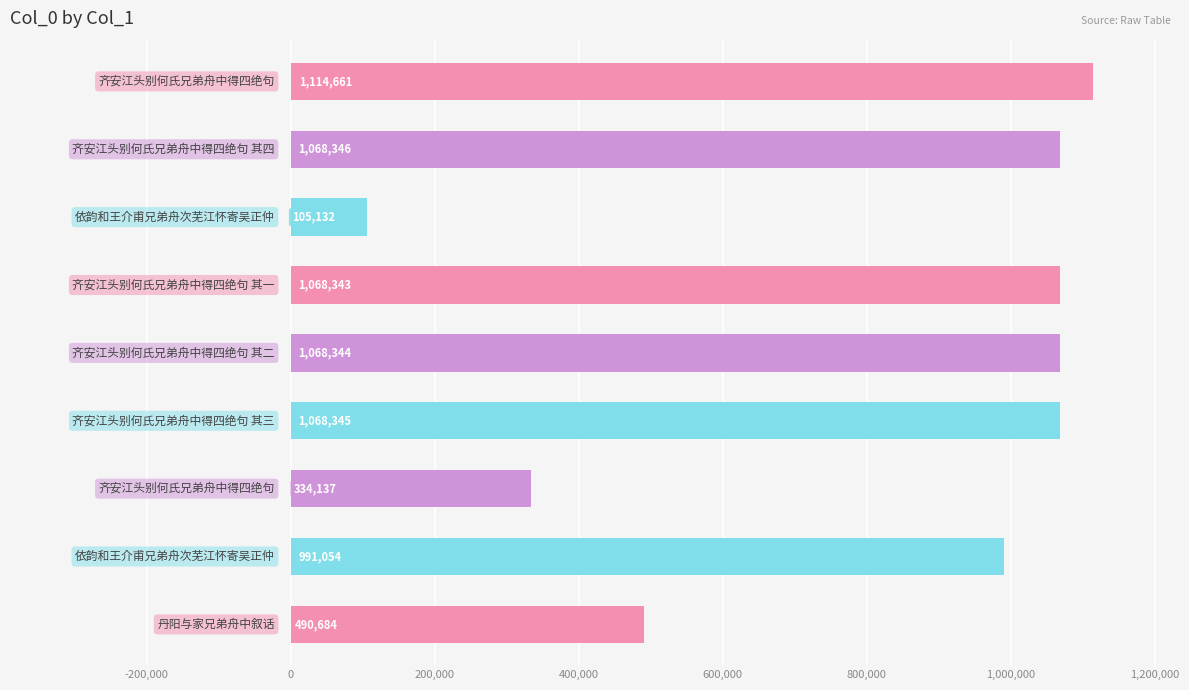

What is the maximum value shown in the chart?

1114661